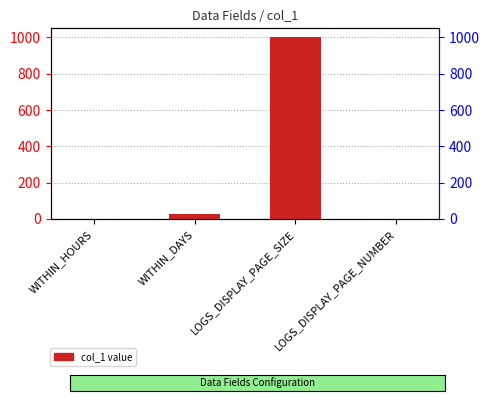

What is the average value?

258